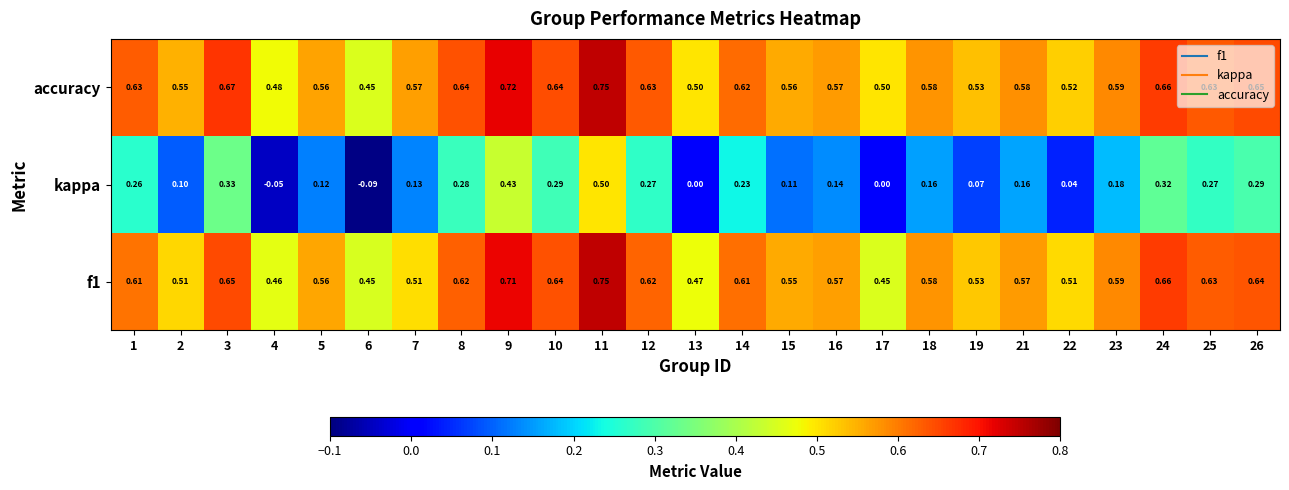

Between 5 and 8, which series saw the biggest shift?

kappa